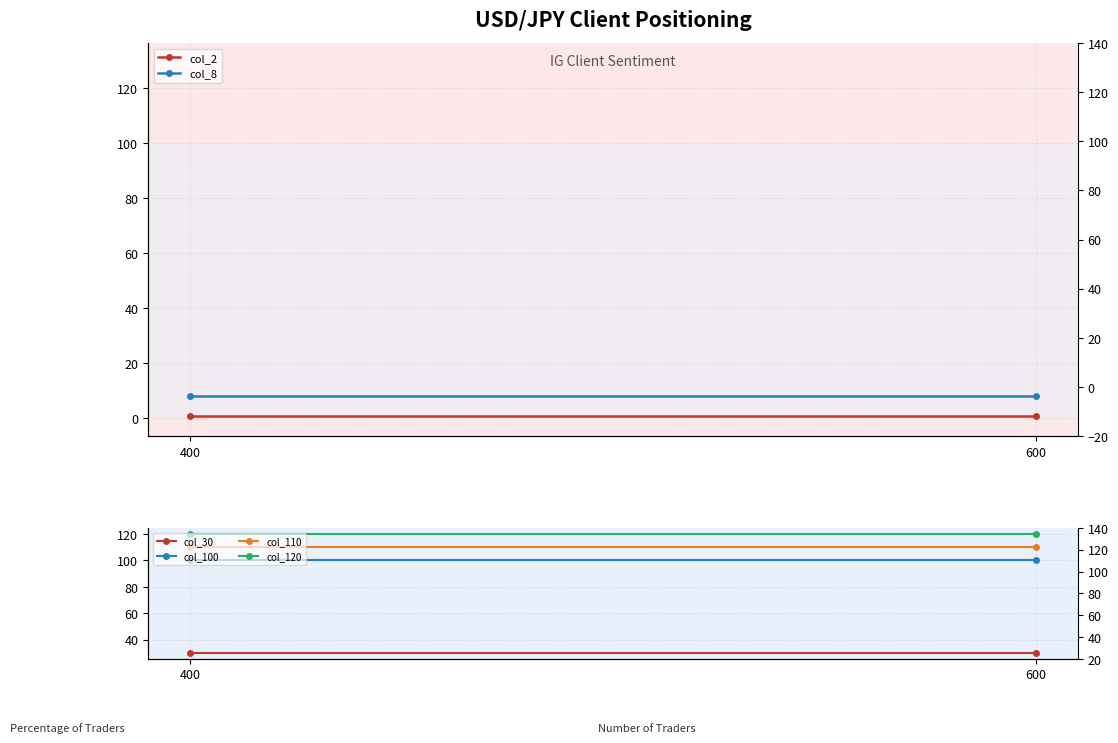

Where is col_2 nearest to the value 1?

400